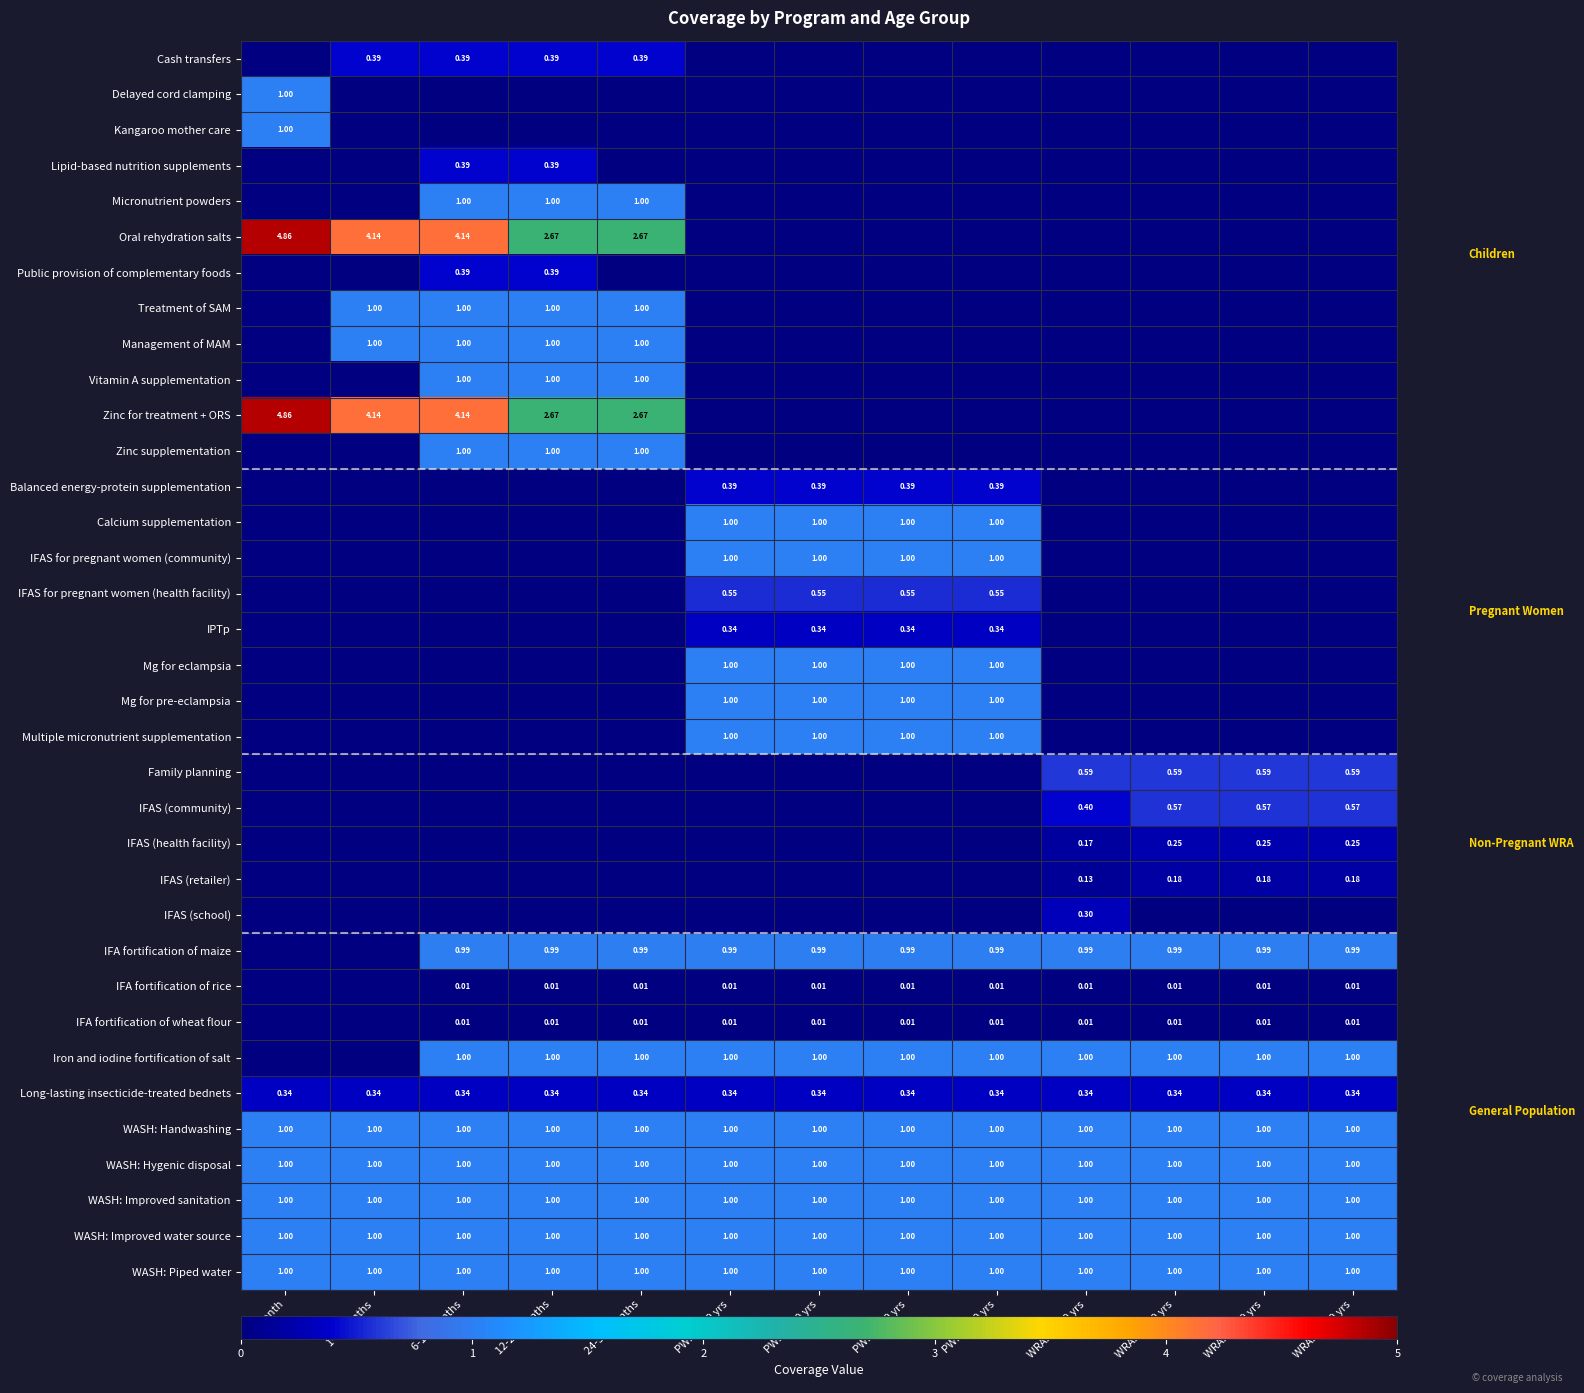

At how many categories does at least one series exceed 2?

5